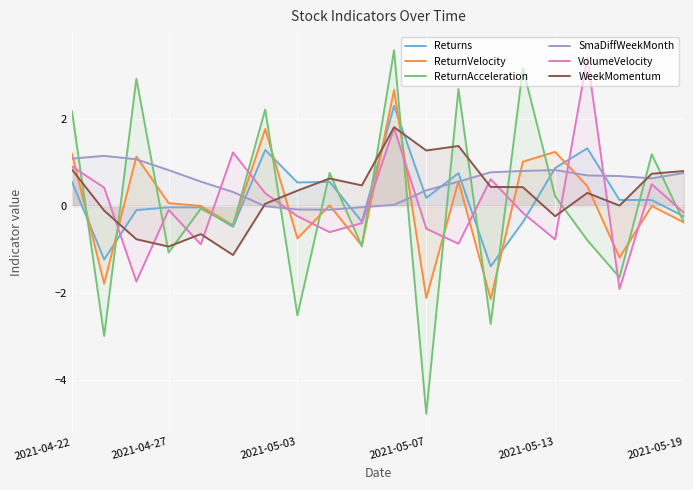

True or false: ReturnAcceleration and ReturnVelocity intersect in this chart.

True